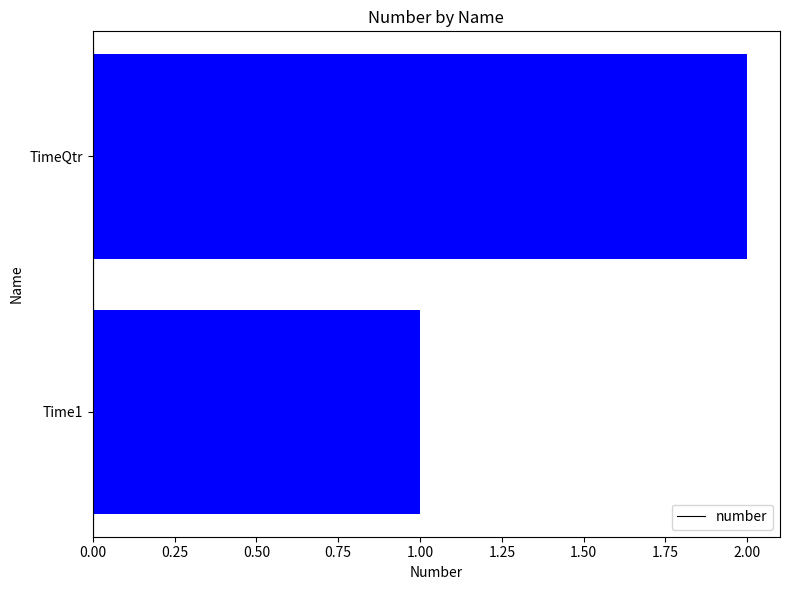

Reading bottom to top, list all the values displayed in this chart.

1	2